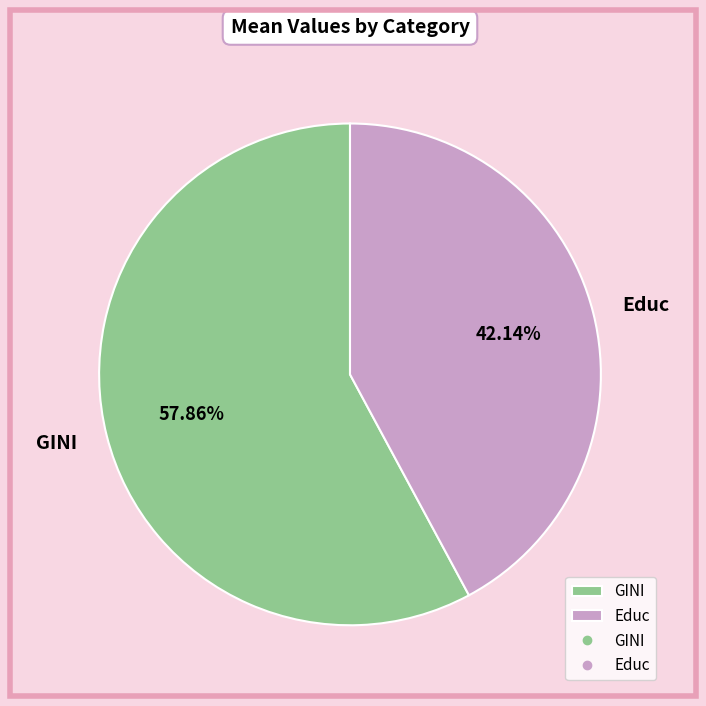

True or false: Educ accounts for 54% of the total.

False